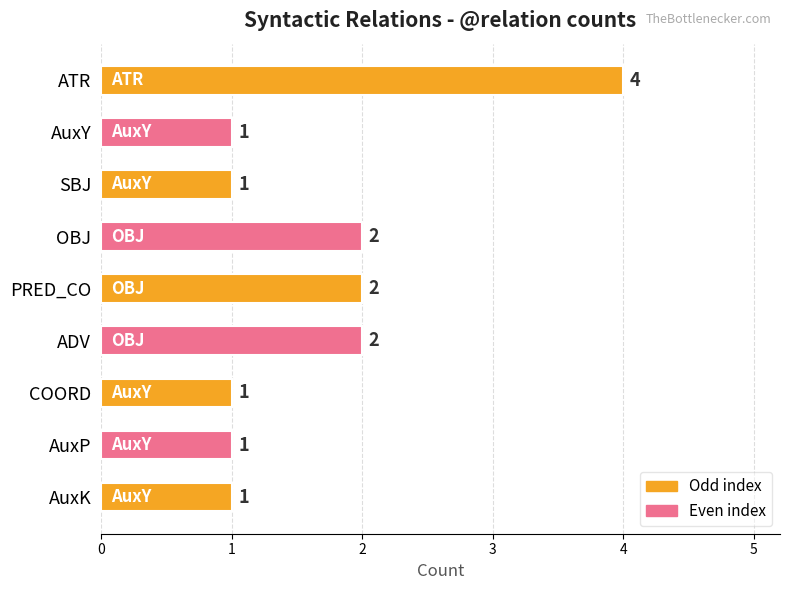

Reading top to bottom, list all the values displayed in this chart.

ATR=4	AuxY=1	SBJ=1	OBJ=2	PRED_CO=2	ADV=2	COORD=1	AuxP=1	AuxK=1